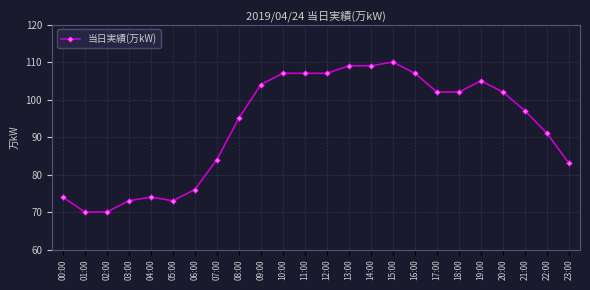

True or false: the data has more than 0 interior local peaks.

True